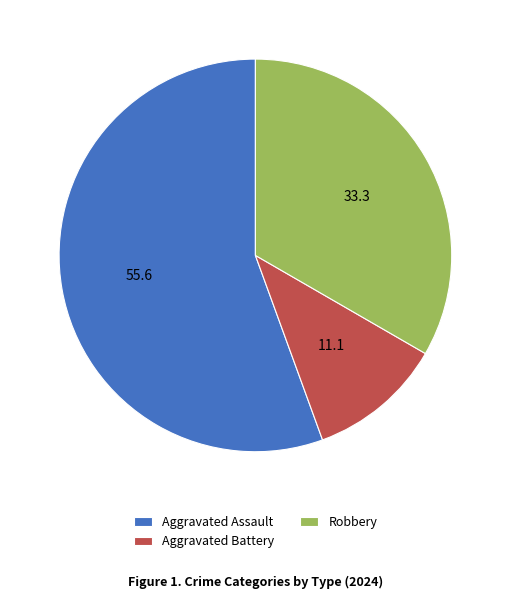

What is the majority slice?

Aggravated Assault